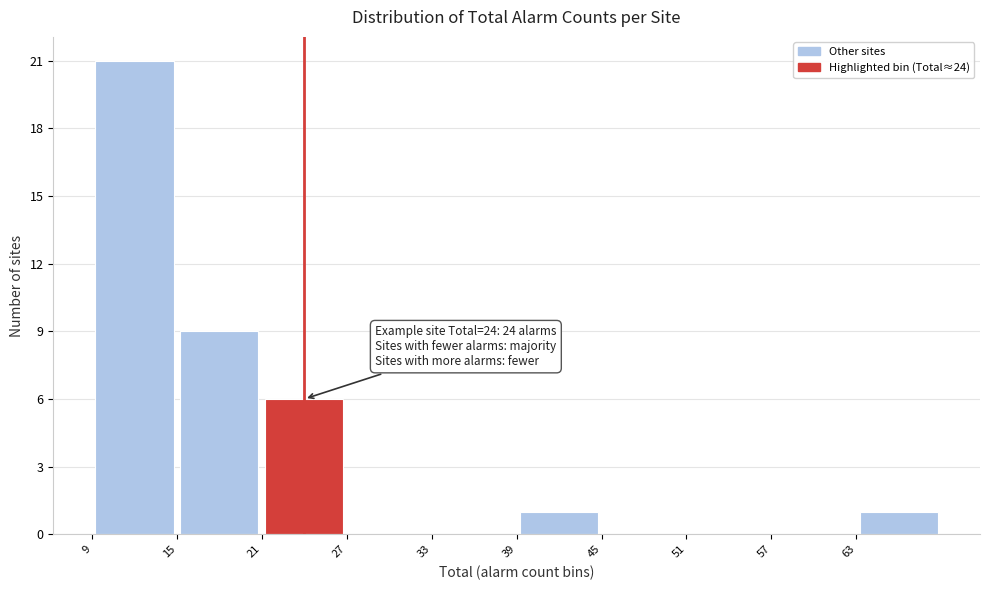

Which range on the x-axis has the tallest bar?

9 to 15